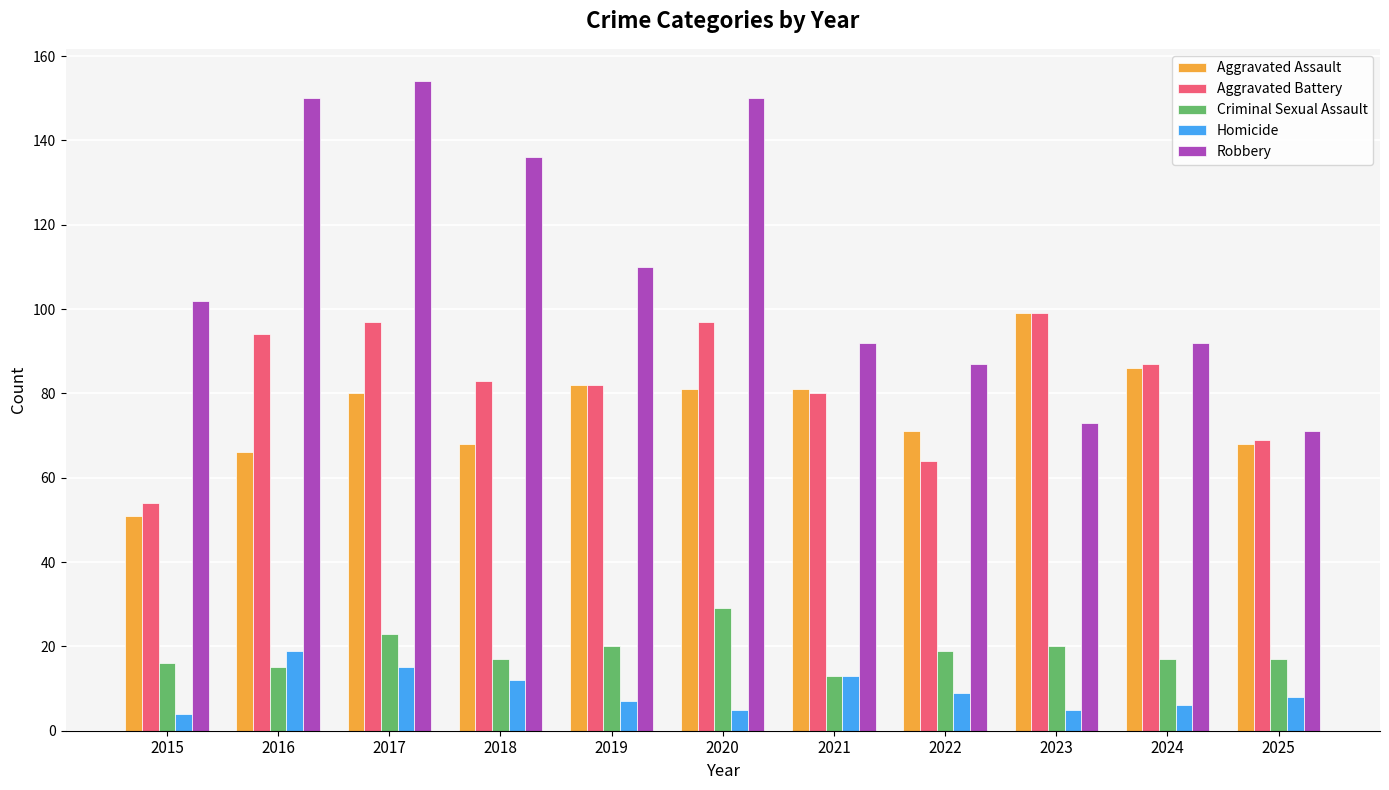

At 2018, list the series in order from largest to smallest.

Robbery, Aggravated Battery, Aggravated Assault, Criminal Sexual Assault, Homicide